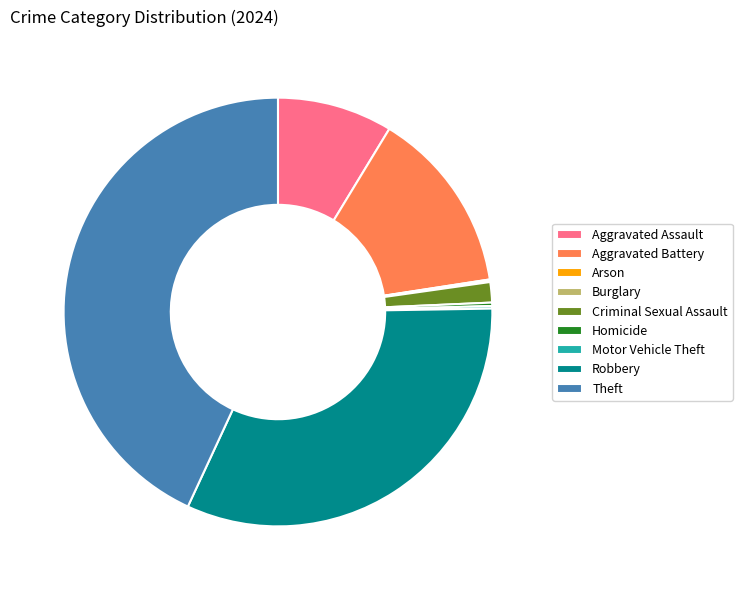

True or false: Aggravated Battery accounts for 22% of the total.

False